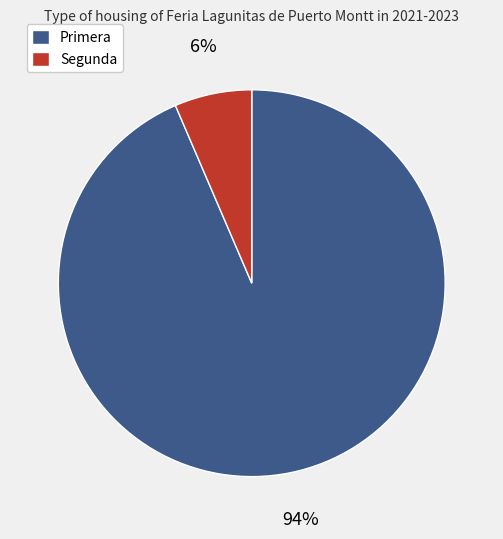

To the nearest percent, what is the average slice percentage?

50%